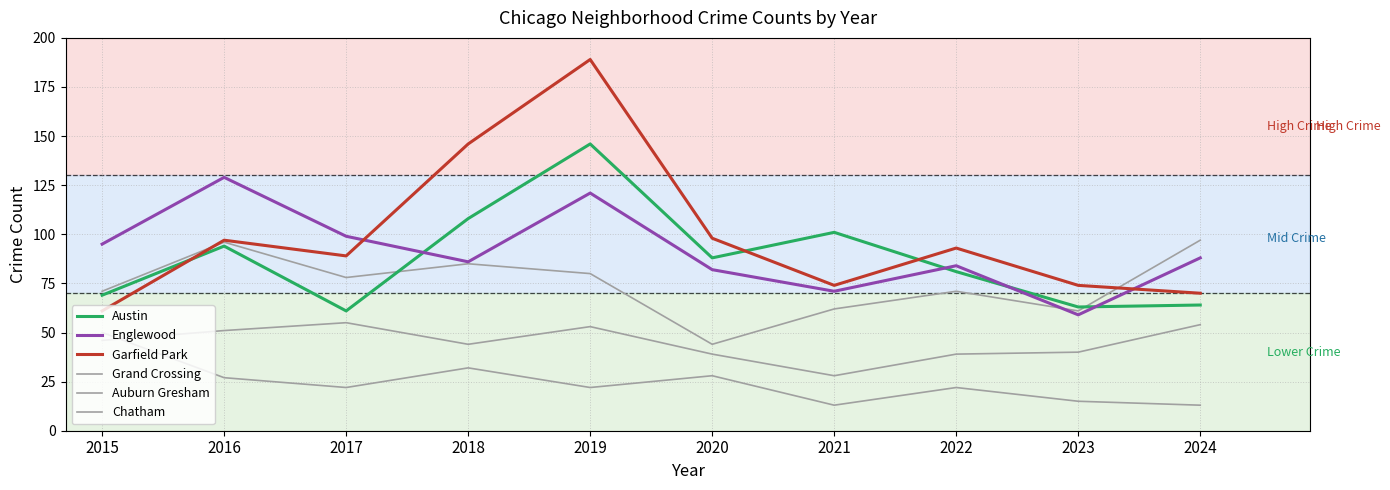

At which label does Englewood reach its peak?

2016